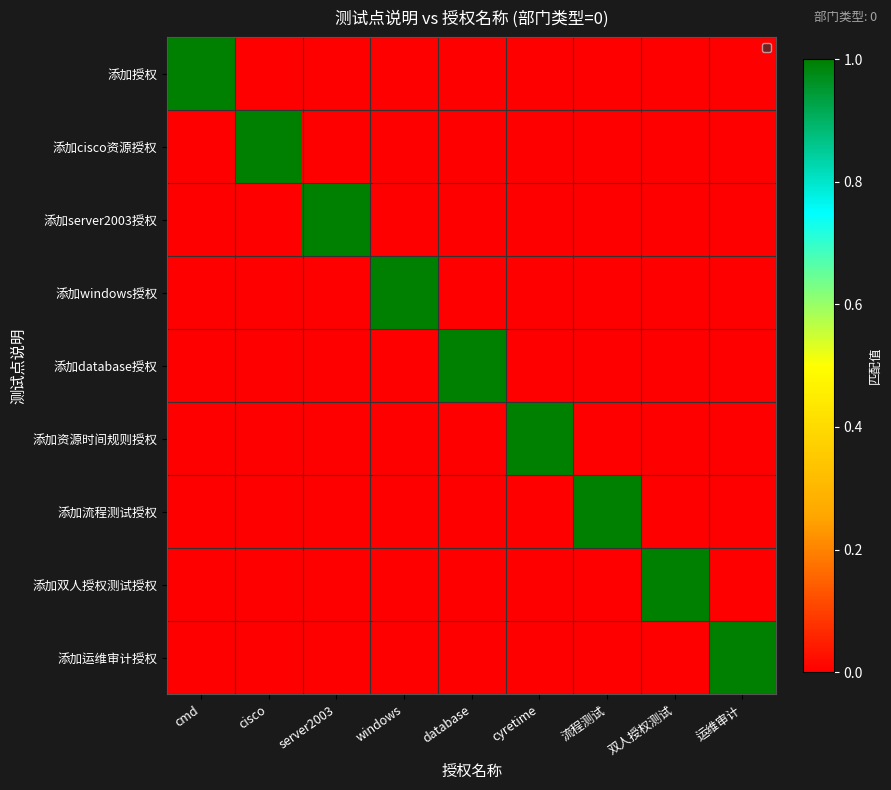

Count the number of categories in the chart.

9